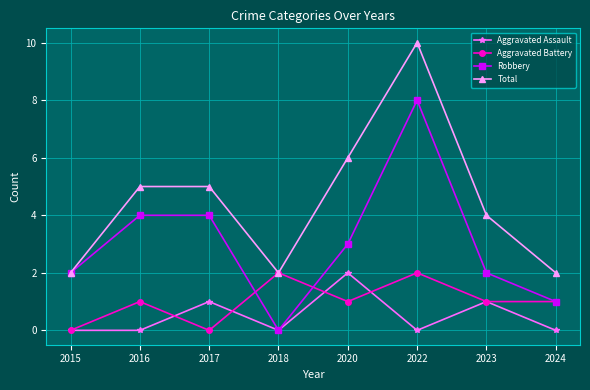

Reading left to right, list all the values displayed in this chart.

Aggravated Assault: 2015=0	2016=0	2017=1	2018=0	2020=2	2022=0	2023=1	2024=0
Aggravated Battery: 2015=0	2016=1	2017=0	2018=2	2020=1	2022=2	2023=1	2024=1
Robbery: 2015=2	2016=4	2017=4	2018=0	2020=3	2022=8	2023=2	2024=1
Total: 2015=2	2016=5	2017=5	2018=2	2020=6	2022=10	2023=4	2024=2